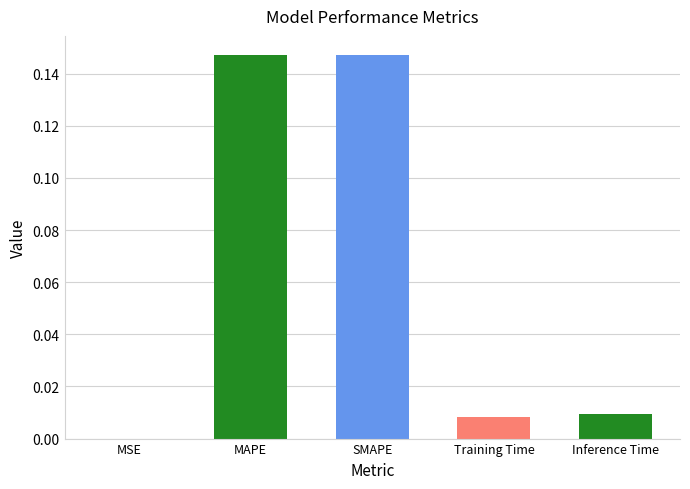

What is the change in value from MSE to SMAPE?

+0.1